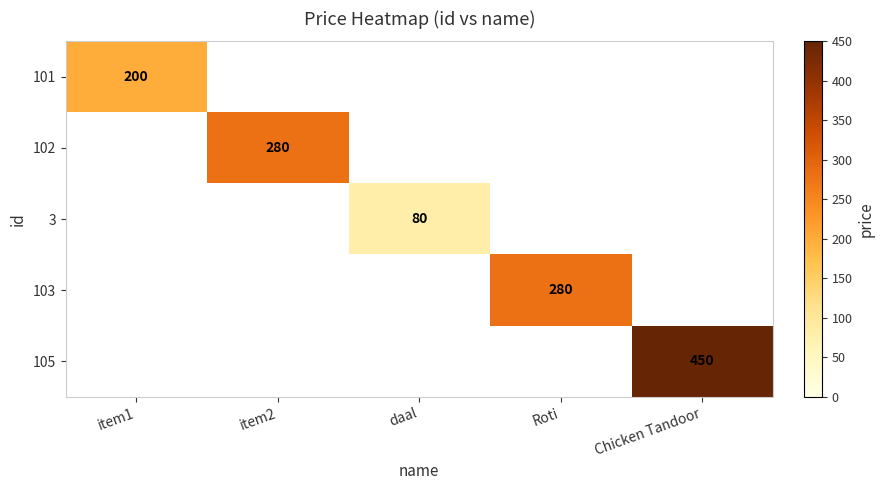

The 105 series shows 206 at Chicken Tandoor. True or false?

False